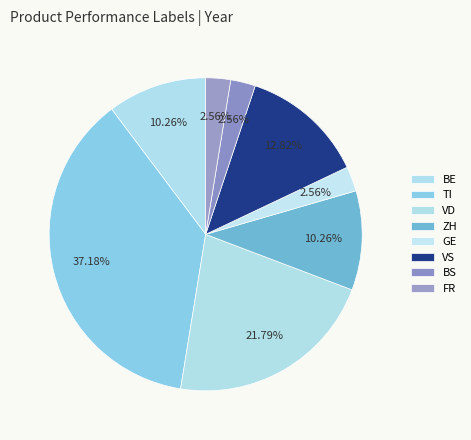

Count the number of slices in the pie.

8